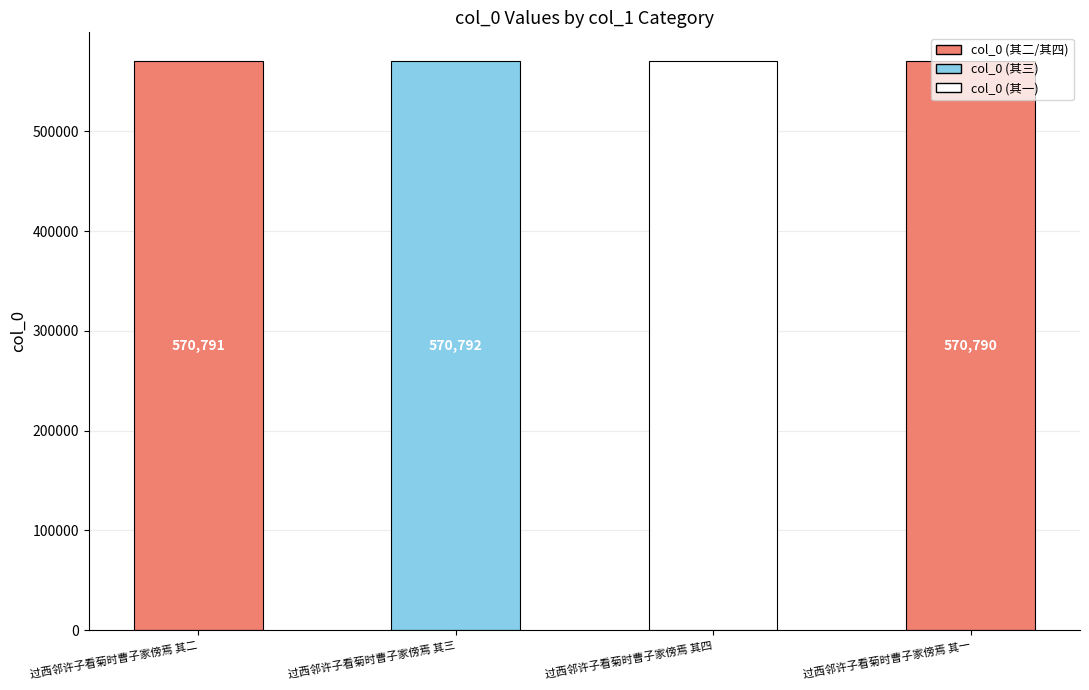

List the labels in order of value, smallest first.

过西邻许子看菊时曹子家傍焉 其一, 过西邻许子看菊时曹子家傍焉 其二, 过西邻许子看菊时曹子家傍焉 其三, 过西邻许子看菊时曹子家傍焉 其四